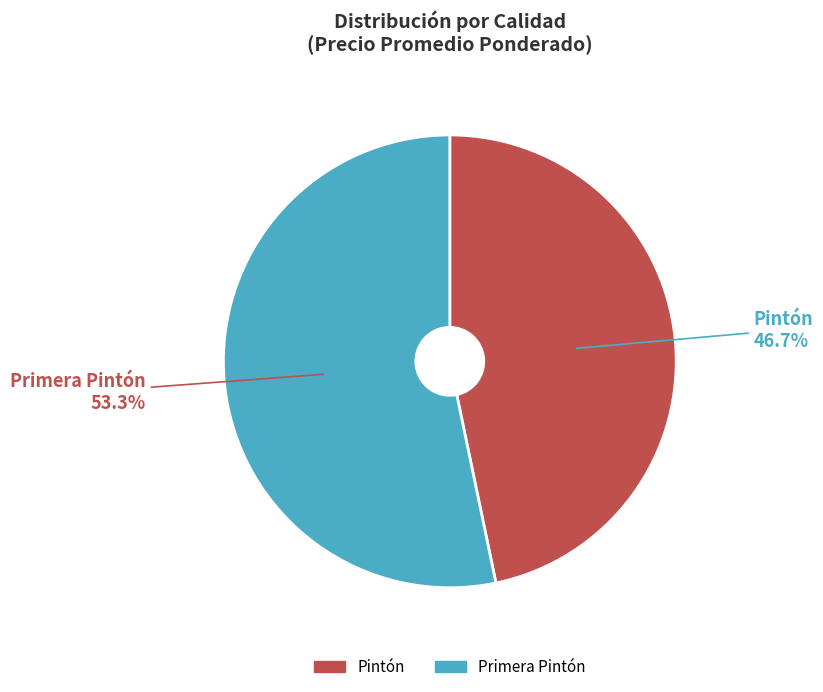

What is the smallest slice in the pie chart?

Pintón